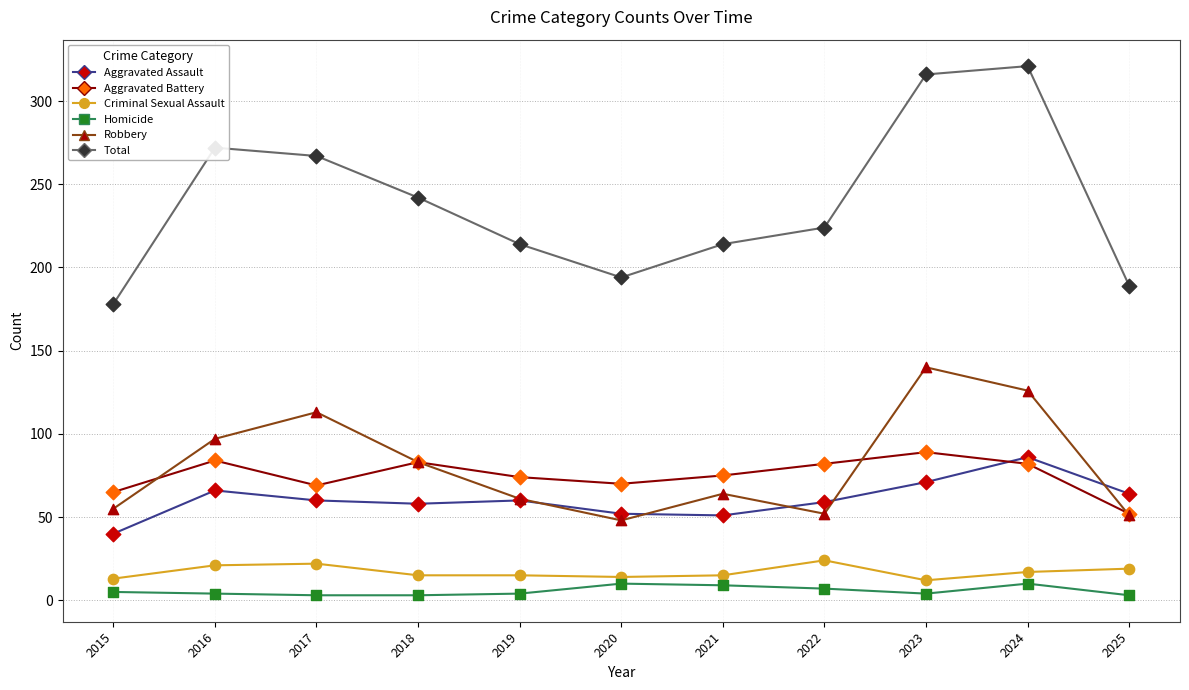

What are all the series names shown in the legend?

Aggravated Assault, Aggravated Battery, Criminal Sexual Assault, Homicide, Robbery, Total